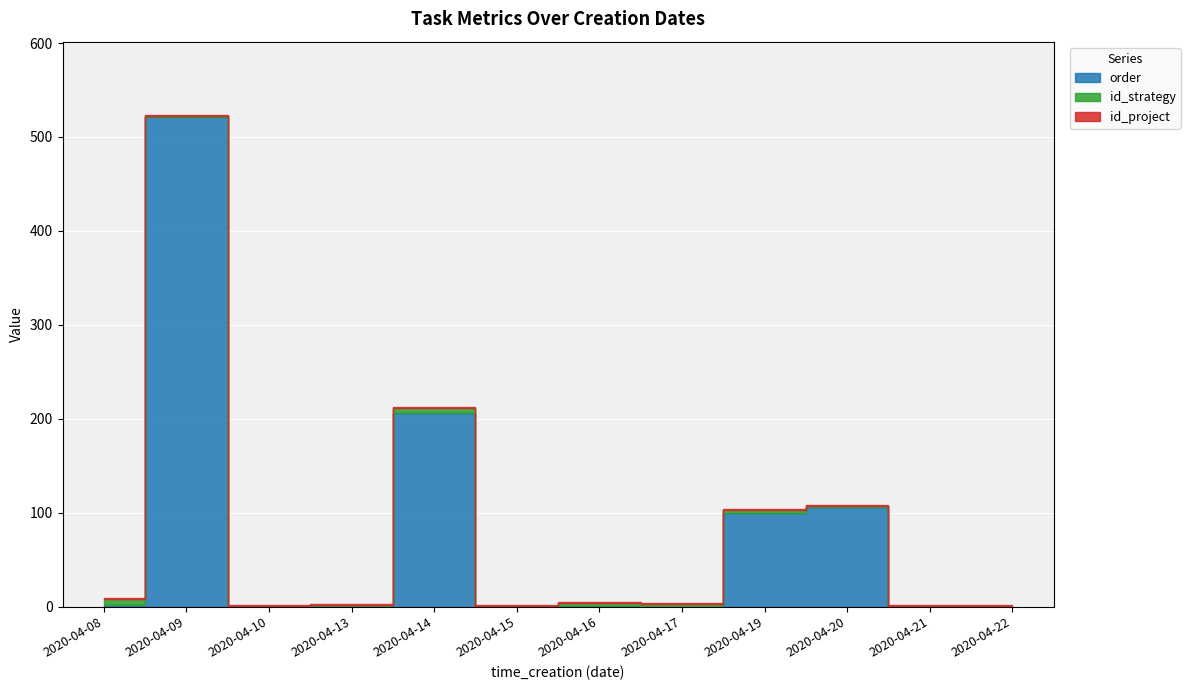

Rank the series by their maximum value, from highest to lowest.

order, id_strategy, id_project